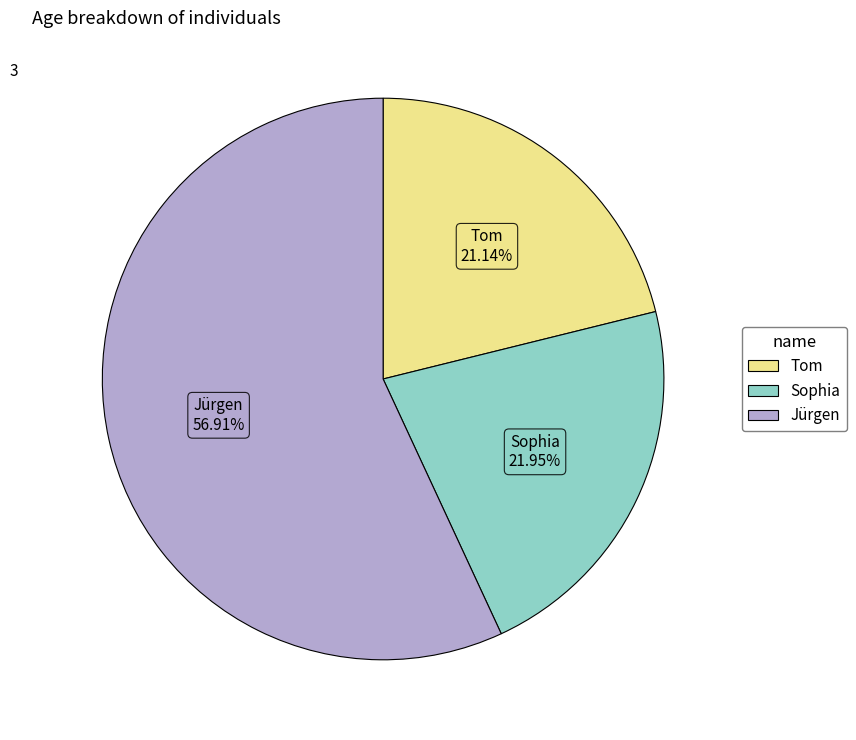

To the nearest percent, what is the average slice percentage?

33%